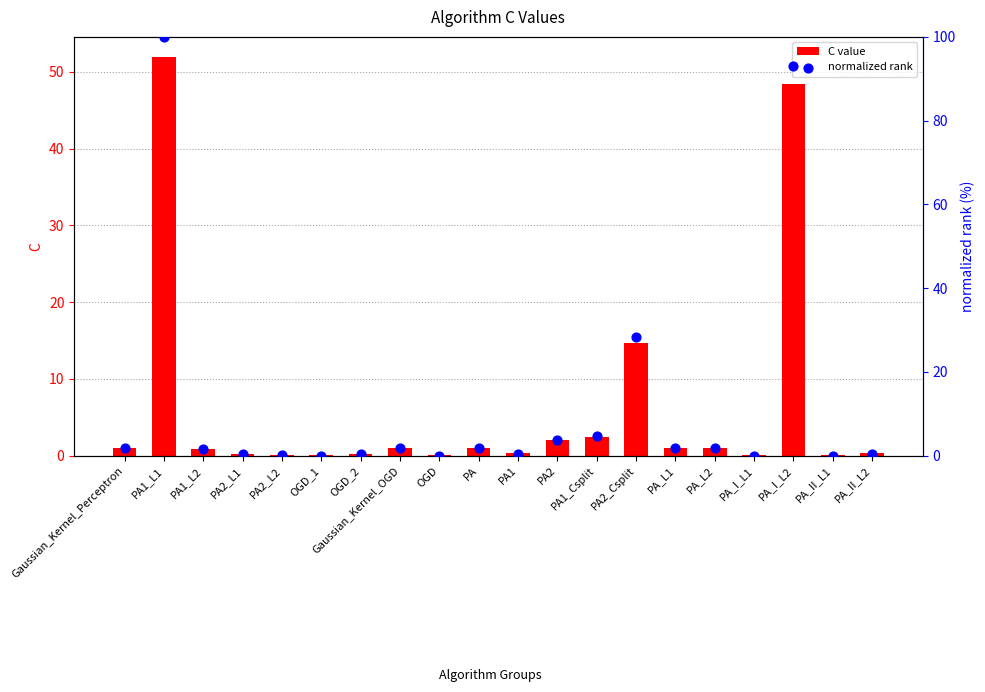

At which category is the sum across all series the highest?

PA1_L1